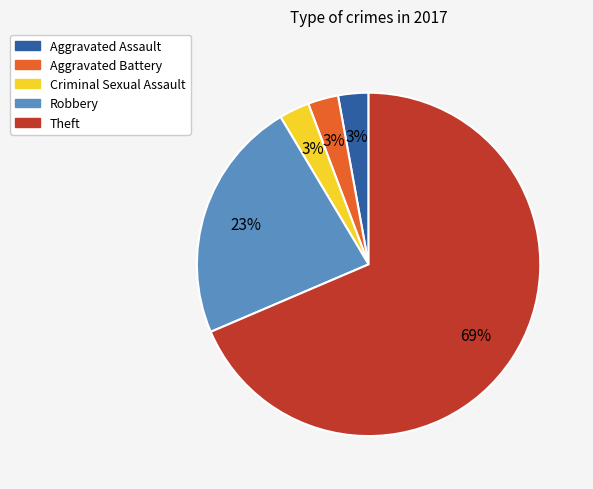

To the nearest percent, what percentage of the pie is Aggravated Assault?

3%